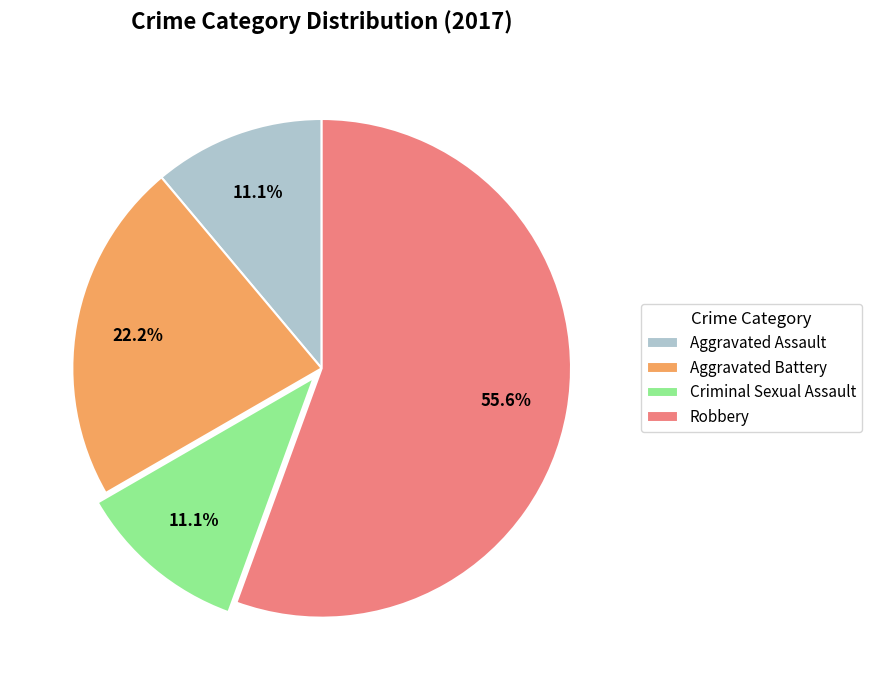

Do Robbery and Criminal Sexual Assault together represent more than half of the pie?

Yes